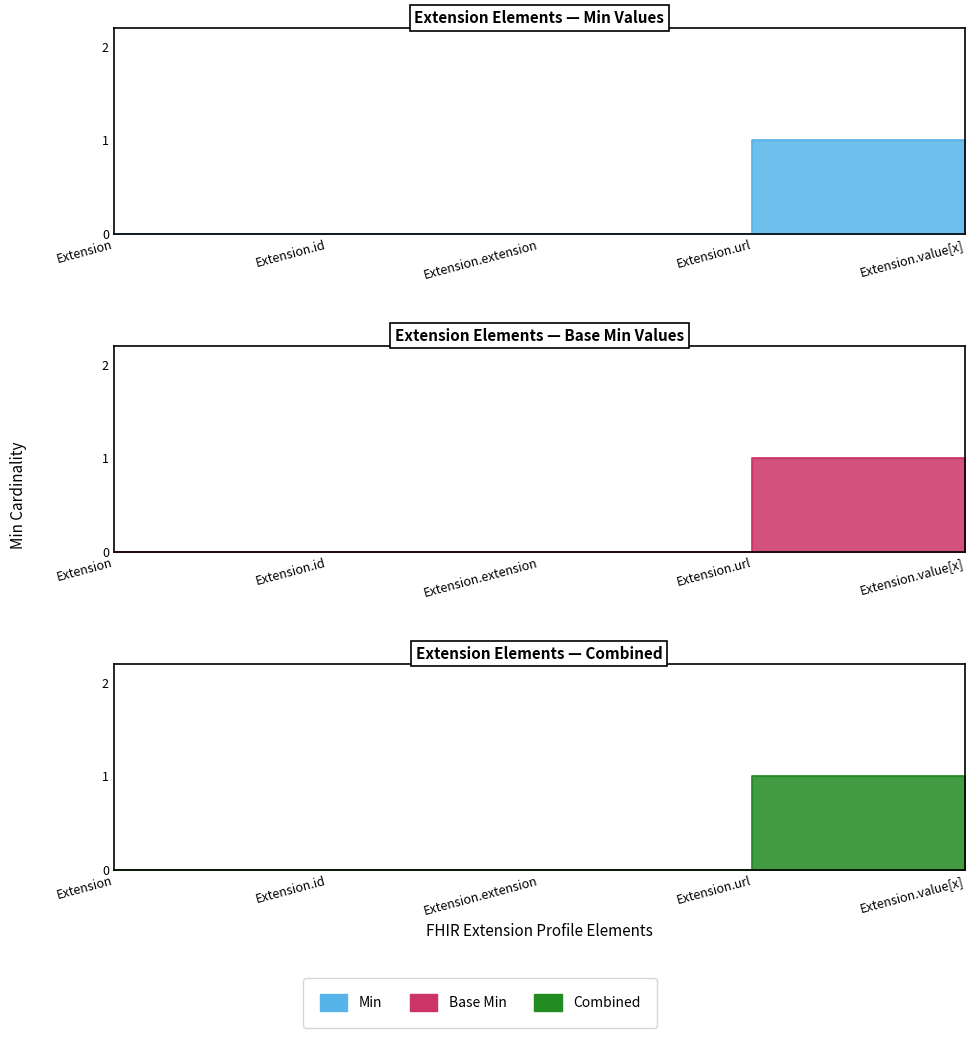

How many interior local peaks (higher than both neighbors) does the data have?

1